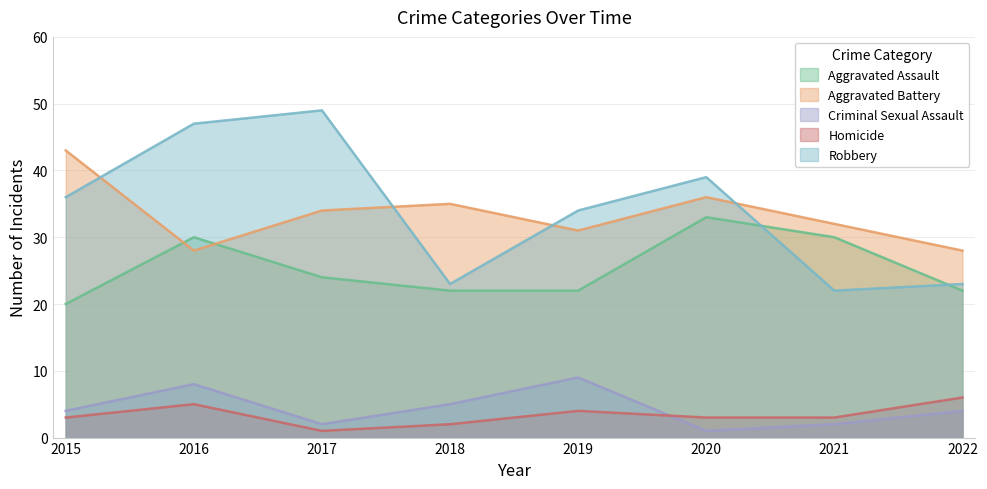

True or false: Aggravated Battery and Criminal Sexual Assault intersect in this chart.

False